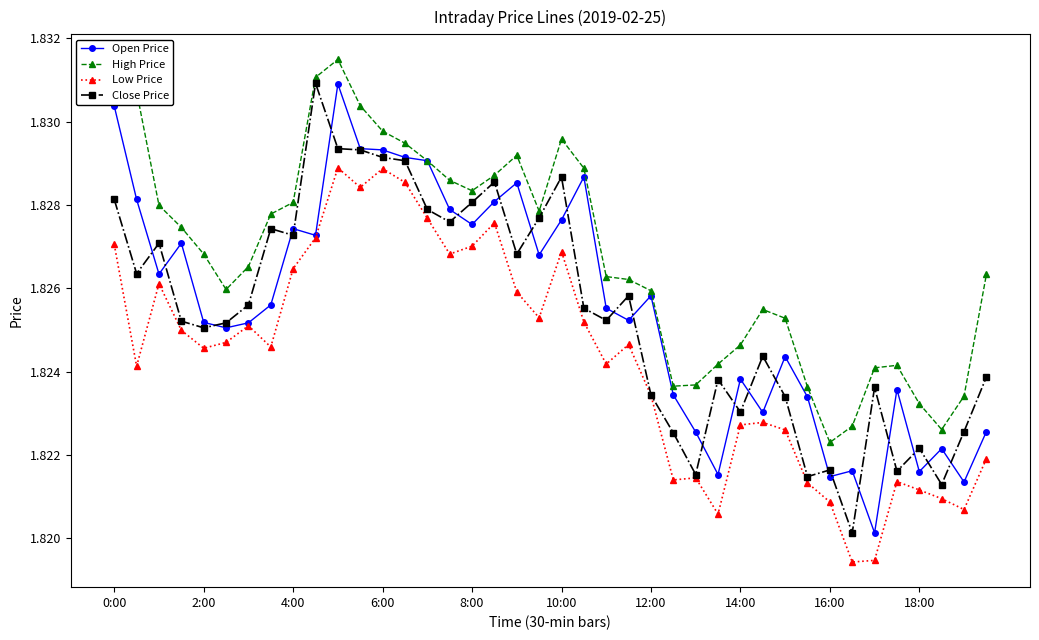

True or false: Open Price has more than 0 points higher than both neighbors.

True